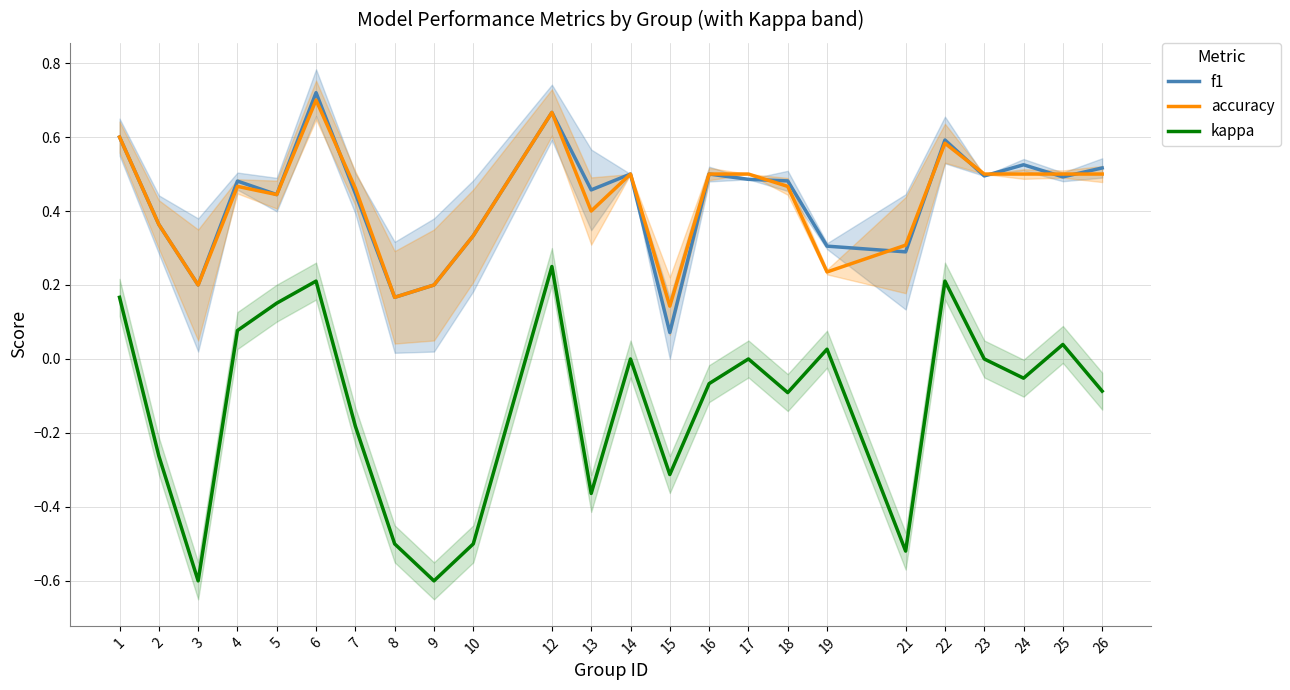

After their last crossing, which series has the higher values: accuracy or f1?

f1